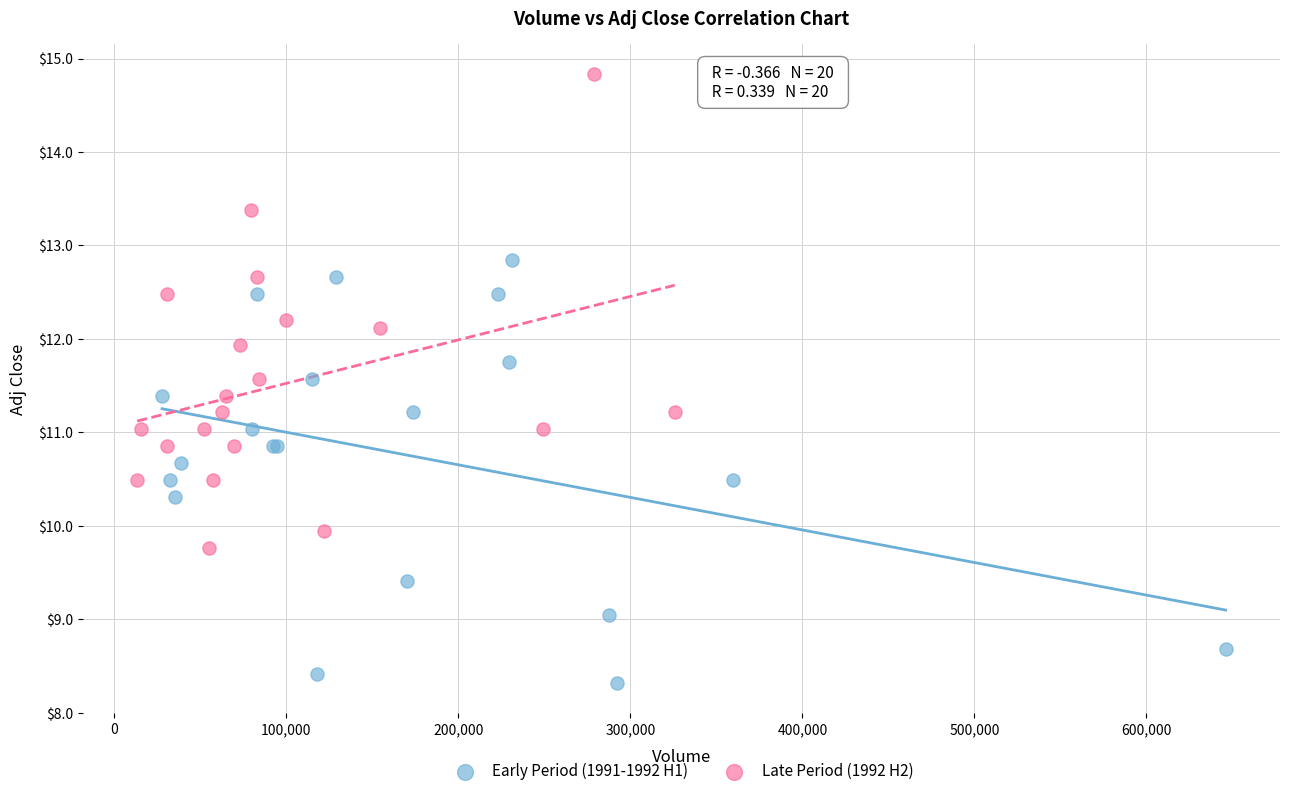

Which series contains the lowest Y value?

Early Period (1991-1992 H1)